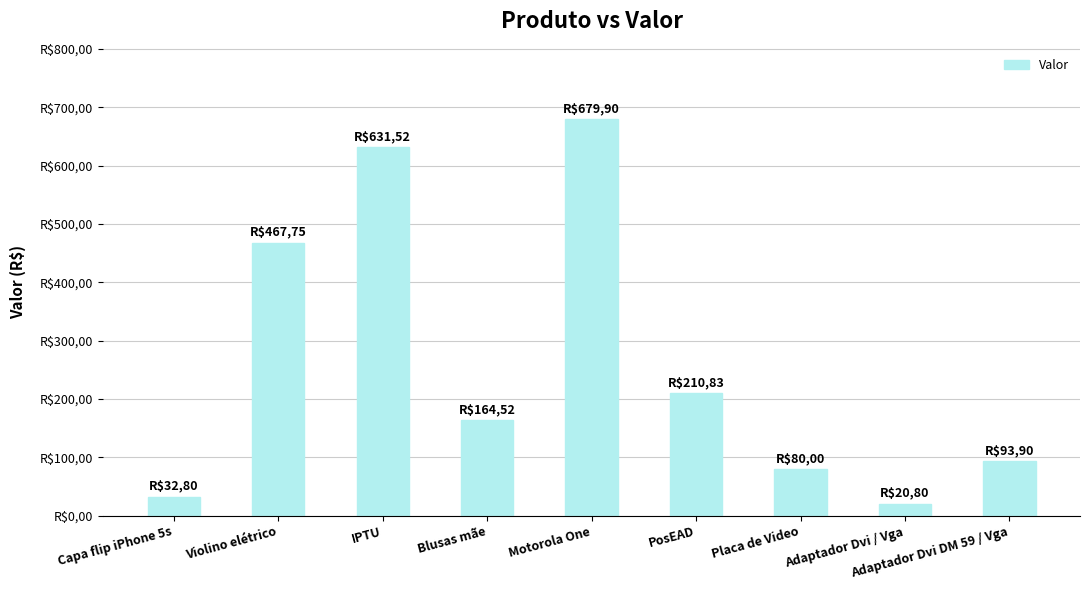

List the labels in order of value, largest first.

Motorola One, IPTU, Violino elétrico, PosEAD, Blusas mãe, Adaptador Dvi DM 59 / Vga, Placa de Video, Capa flip iPhone 5s, Adaptador Dvi / Vga